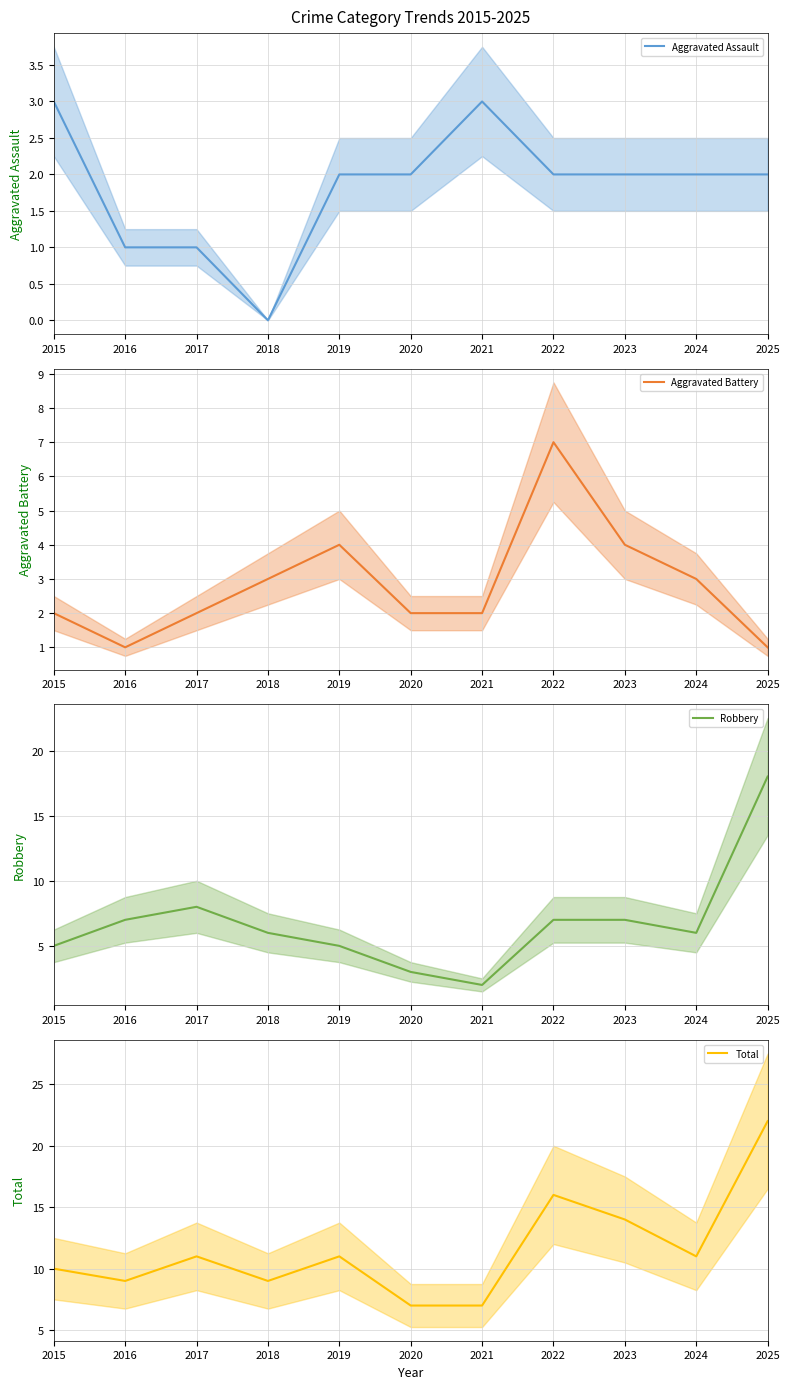

Which series ends up on top after the final intersection of Aggravated Assault and Robbery?

Robbery